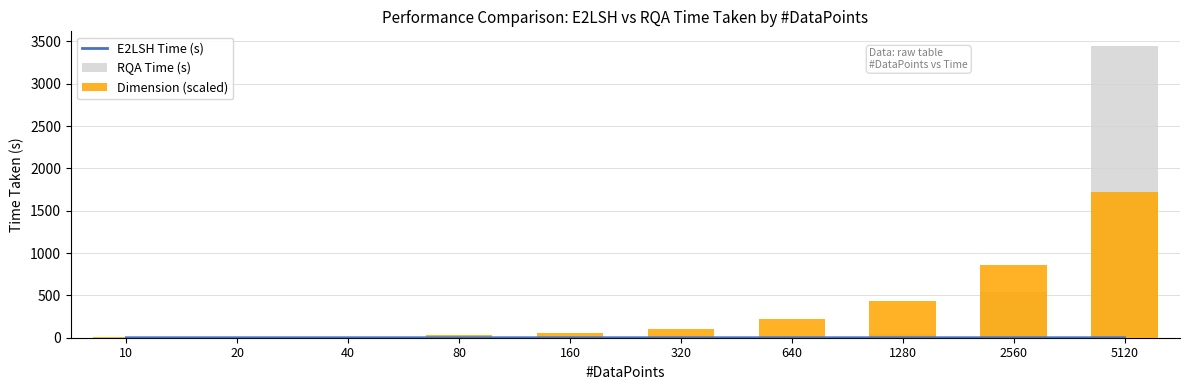

Which series has the widest spread of values?

RQA Time (s)